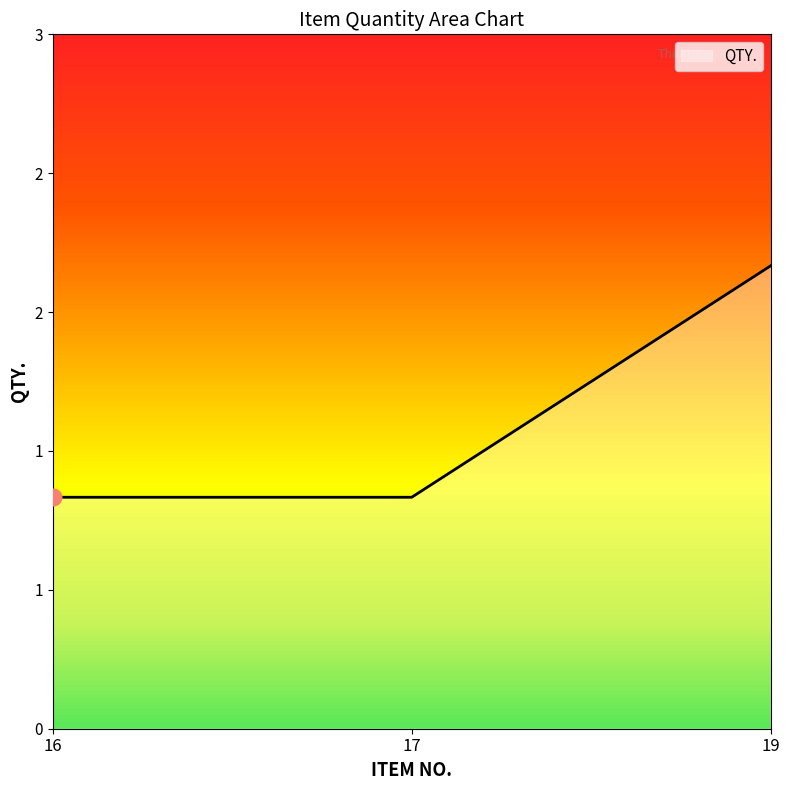

Is it true that the value at 19 is 3?

False